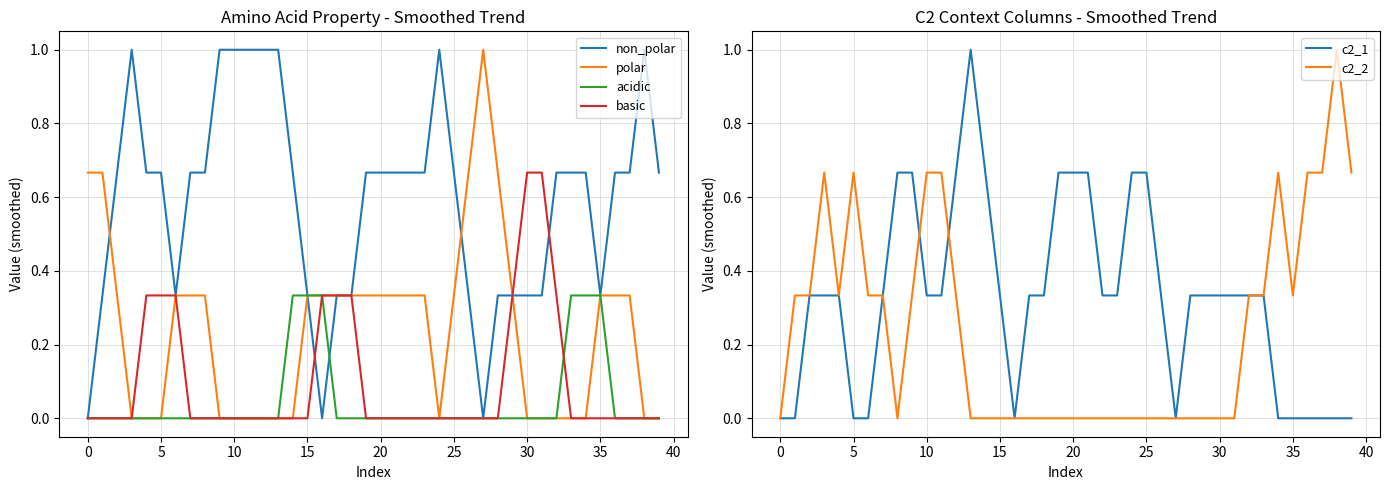

Reading left to right, what are all the values shown in this chart?

non_polar: 0.0	0.3	0.7	1.0	0.7	0.7	0.3	0.7	0.7	1.0	1.0	1.0	1.0	1.0	0.7	0.3	0.0	0.3	0.3	0.7	0.7	0.7	0.7	0.7	1.0	0.7	0.3	0.0	0.3	0.3	0.3	0.3	0.7	0.7	0.7	0.3	0.7	0.7	1.0	0.7
polar: 0.7	0.7	0.3	0.0	0.0	0.0	0.3	0.3	0.3	0.0	0.0	0.0	0.0	0.0	0.0	0.3	0.3	0.3	0.3	0.3	0.3	0.3	0.3	0.3	0.0	0.3	0.7	1.0	0.7	0.3	0.0	0.0	0.0	0.0	0.0	0.3	0.3	0.3	0.0	0.0
acidic: 0.0	0.0	0.0	0.0	0.0	0.0	0.0	0.0	0.0	0.0	0.0	0.0	0.0	0.0	0.3	0.3	0.3	0.0	0.0	0.0	0.0	0.0	0.0	0.0	0.0	0.0	0.0	0.0	0.0	0.0	0.0	0.0	0.0	0.3	0.3	0.3	0.0	0.0	0.0	0.0
basic: 0.0	0.0	0.0	0.0	0.3	0.3	0.3	0.0	0.0	0.0	0.0	0.0	0.0	0.0	0.0	0.0	0.3	0.3	0.3	0.0	0.0	0.0	0.0	0.0	0.0	0.0	0.0	0.0	0.0	0.3	0.7	0.7	0.3	0.0	0.0	0.0	0.0	0.0	0.0	0.0
c2_1: 0.0	0.0	0.3	0.3	0.3	0.0	0.0	0.3	0.7	0.7	0.3	0.3	0.7	1.0	0.7	0.3	0.0	0.3	0.3	0.7	0.7	0.7	0.3	0.3	0.7	0.7	0.3	0.0	0.3	0.3	0.3	0.3	0.3	0.3	0.0	0.0	0.0	0.0	0.0	0.0
c2_2: 0.0	0.3	0.3	0.7	0.3	0.7	0.3	0.3	0.0	0.3	0.7	0.7	0.3	0.0	0.0	0.0	0.0	0.0	0.0	0.0	0.0	0.0	0.0	0.0	0.0	0.0	0.0	0.0	0.0	0.0	0.0	0.0	0.3	0.3	0.7	0.3	0.7	0.7	1.0	0.7